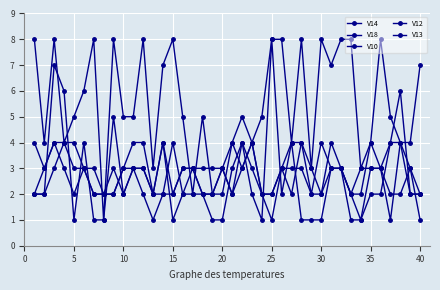

What is the difference between the second highest and second lowest values in the V12 series?

2